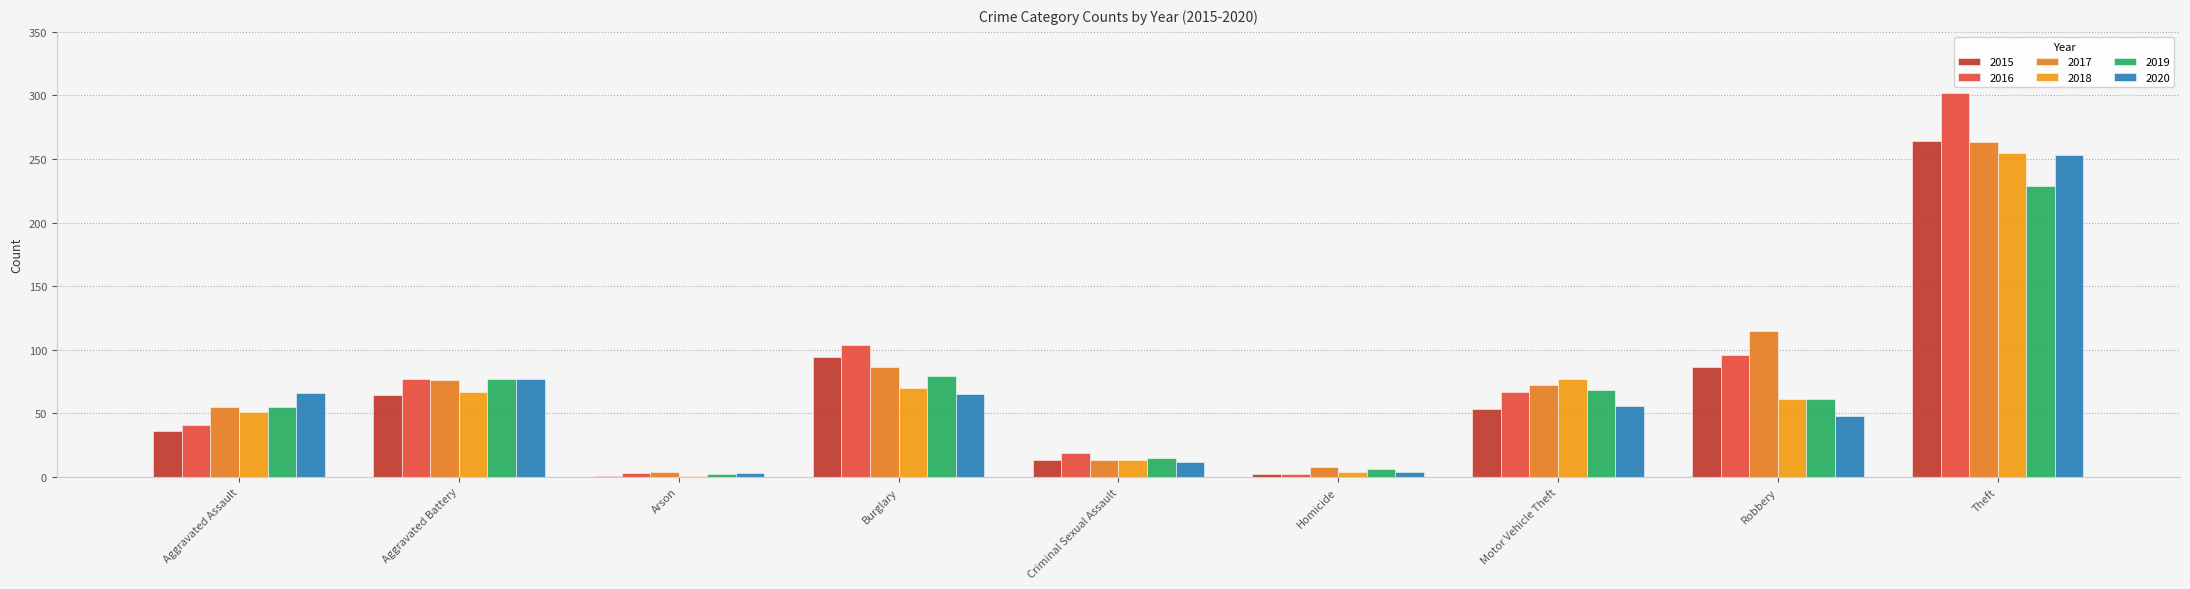

Rank the categories by 2015 value from lowest to highest.

Arson, Homicide, Criminal Sexual Assault, Aggravated Assault, Motor Vehicle Theft, Aggravated Battery, Robbery, Burglary, Theft